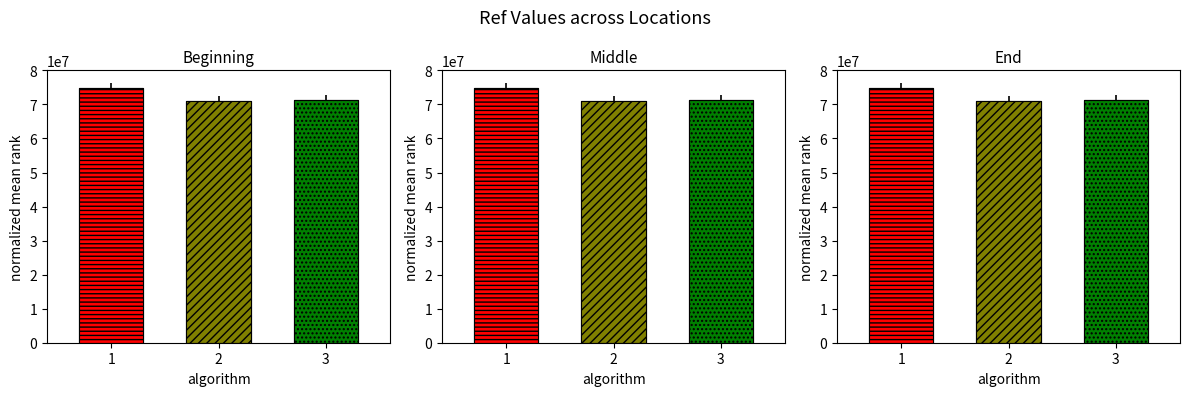

What is the difference between the maximum and minimum values?

3601505